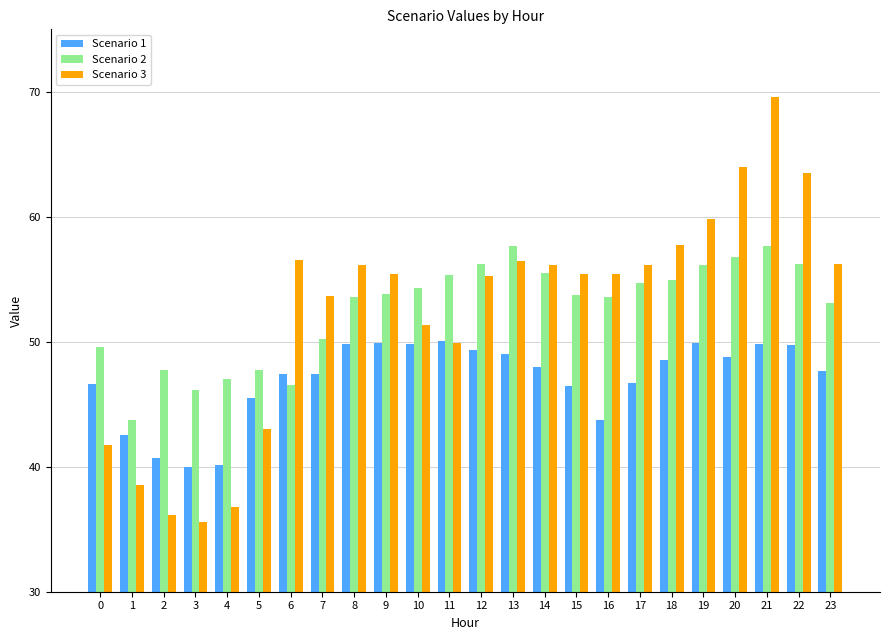

Does the chart contain stacked bars?

No